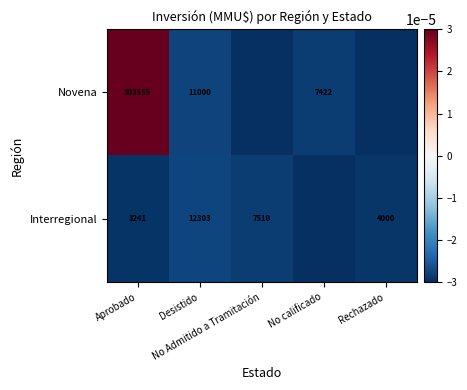

Which category has the lowest value in the Novena series?

No Admitido a Tramitación